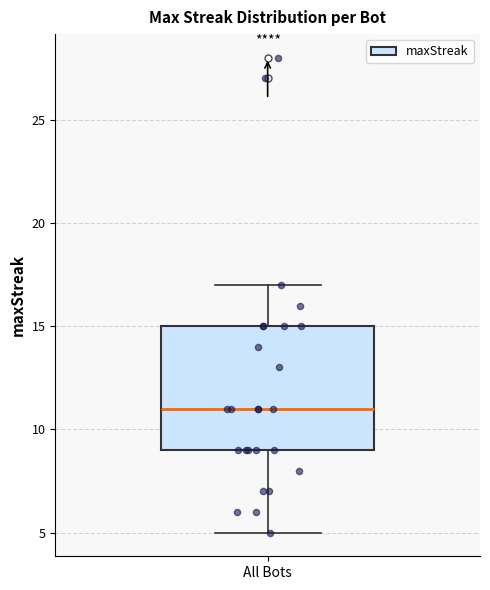

Transcribe this box plot: give where the median line is, the range the box spans, and where the two whiskers end, as read against the y-axis. The values are not printed on the chart, so give them approximately, as read against the axis.

median 11, box 9 to 15, whiskers 5 to 17